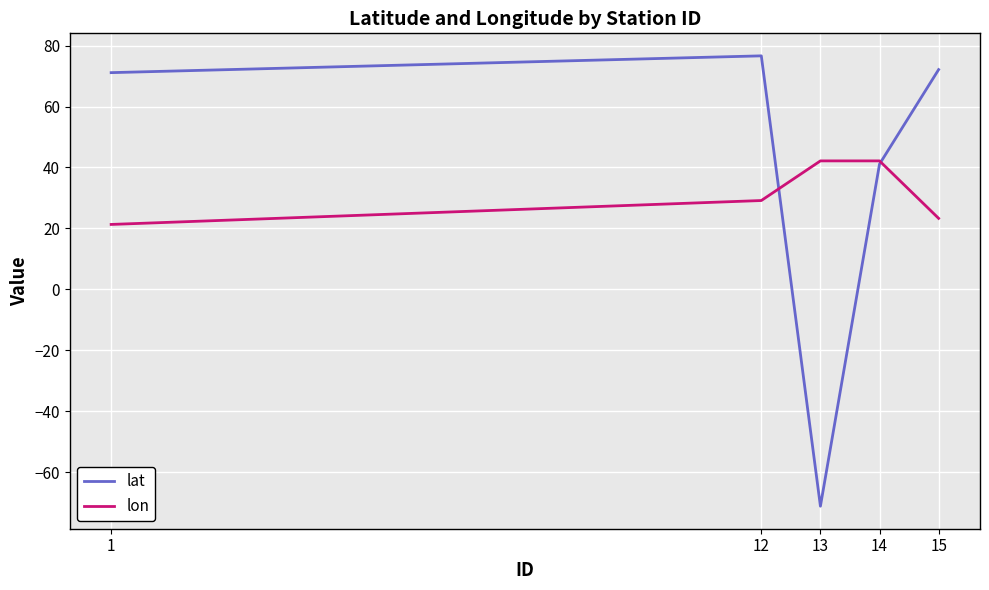

Does the chart have visible grid lines?

Yes